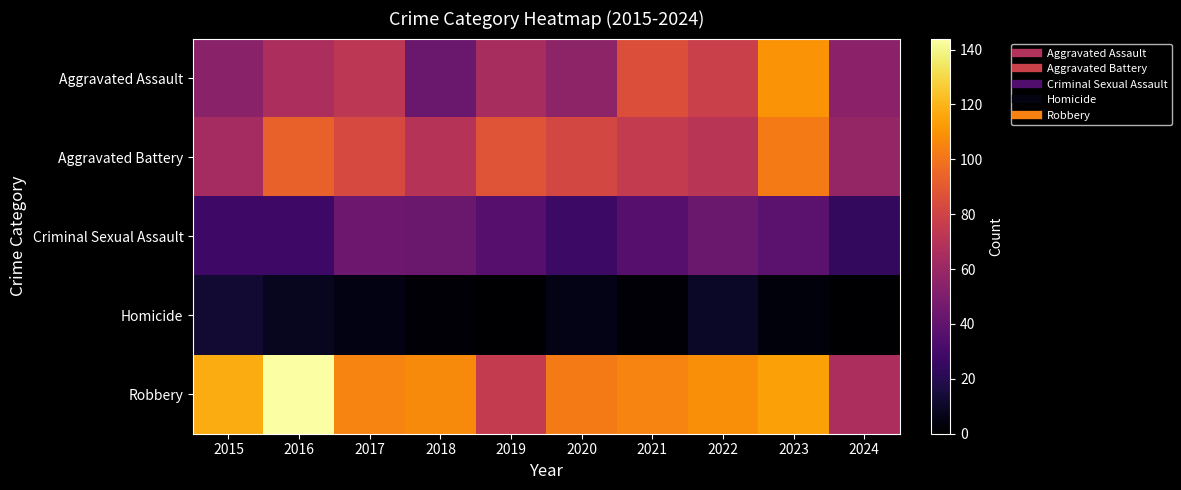

At 2020, list the series in order from largest to smallest.

Robbery, Aggravated Battery, Aggravated Assault, Criminal Sexual Assault, Homicide